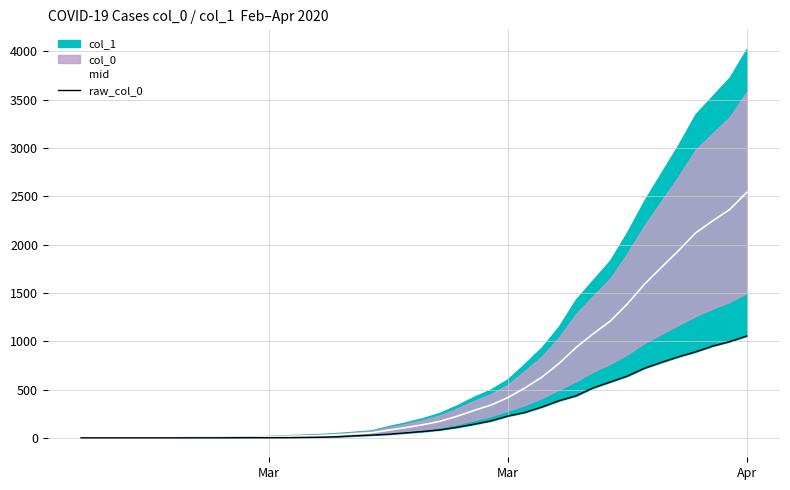

How many lines are shown in the chart?

2